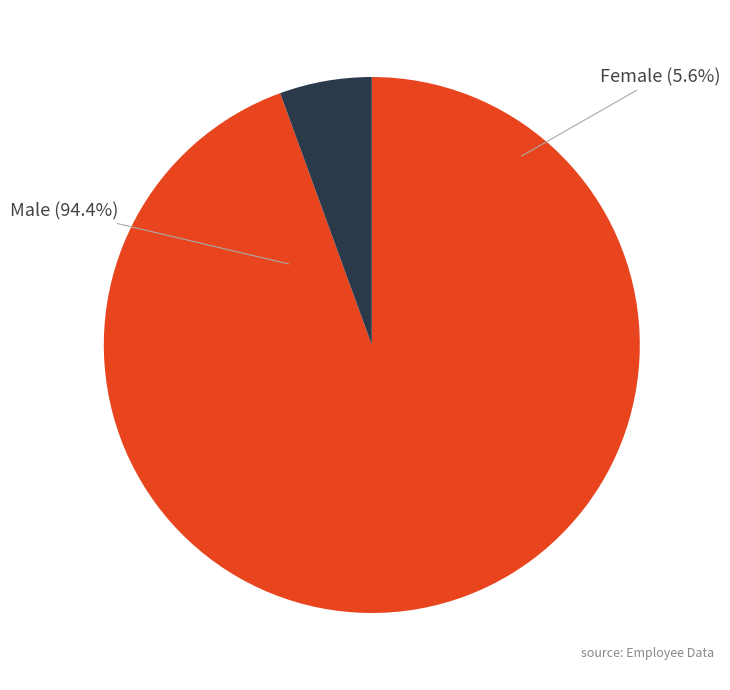

Is the sum of Male and Female greater than half?

Yes